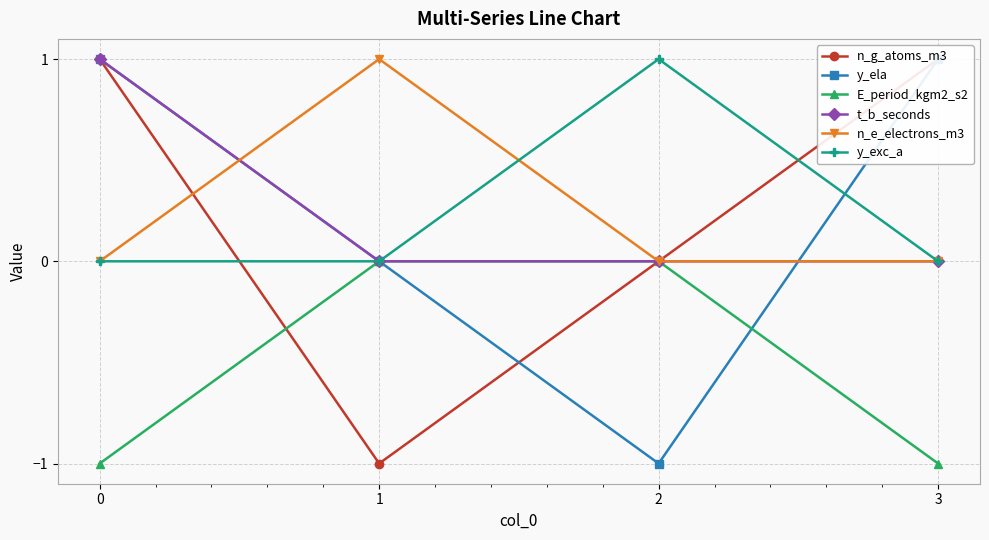

Reading right to left, what are all the values shown in this chart?

n_g_atoms_m3: 1	0	-1	1
y_ela: 1	-1	0	1
E_period_kgm2_s2: -1	0	0	-1
t_b_seconds: 0	0	0	1
n_e_electrons_m3: 0	0	1	0
y_exc_a: 0	1	0	0